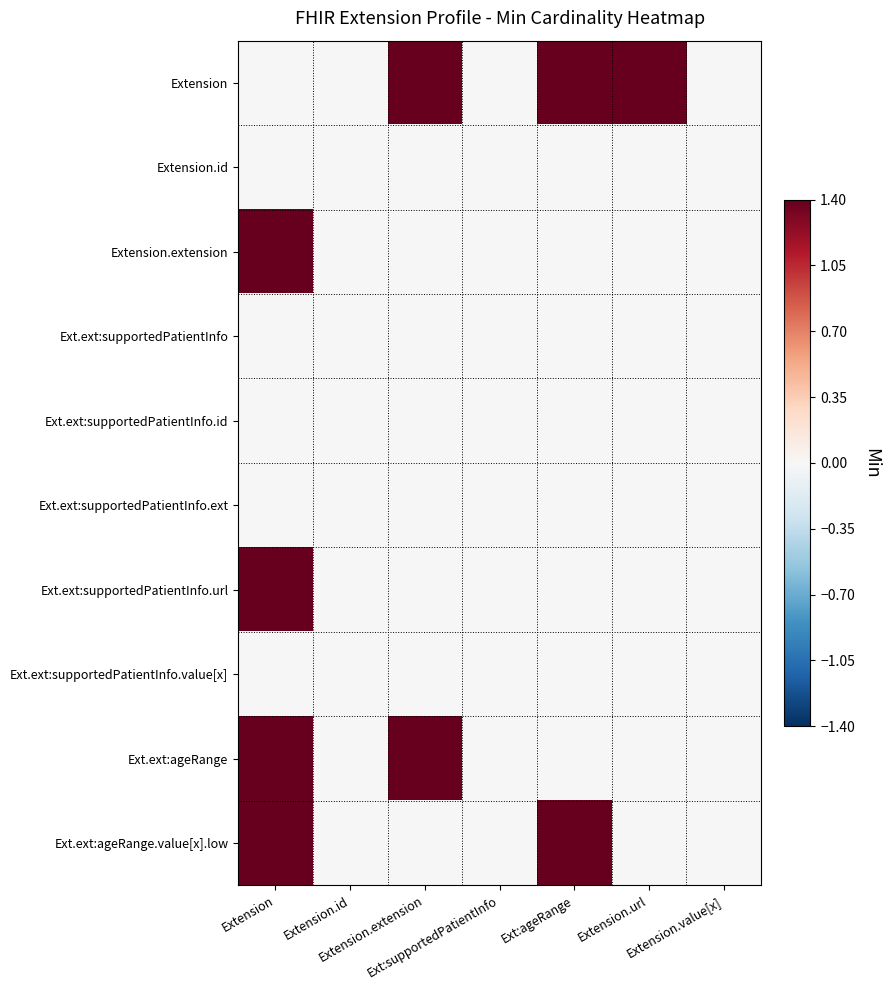

Reading left to right, list all the values displayed in this chart.

Extension: Extension=0.0	Extension.id=0.0	Extension.extension=1.4	Ext:supportedPatientInfo=0.0	Ext:ageRange=1.4	Extension.url=1.4	Extension.value[x]=0.0
Extension.id: Extension=0.0	Extension.id=0.0	Extension.extension=0.0	Ext:supportedPatientInfo=0.0	Ext:ageRange=0.0	Extension.url=0.0	Extension.value[x]=0.0
Extension.extension: Extension=1.4	Extension.id=0.0	Extension.extension=0.0	Ext:supportedPatientInfo=0.0	Ext:ageRange=0.0	Extension.url=0.0	Extension.value[x]=0.0
Ext.ext:supportedPatientInfo: Extension=0.0	Extension.id=0.0	Extension.extension=0.0	Ext:supportedPatientInfo=0.0	Ext:ageRange=0.0	Extension.url=0.0	Extension.value[x]=0.0
Ext.ext:supportedPatientInfo.id: Extension=0.0	Extension.id=0.0	Extension.extension=0.0	Ext:supportedPatientInfo=0.0	Ext:ageRange=0.0	Extension.url=0.0	Extension.value[x]=0.0
Ext.ext:supportedPatientInfo.ext: Extension=0.0	Extension.id=0.0	Extension.extension=0.0	Ext:supportedPatientInfo=0.0	Ext:ageRange=0.0	Extension.url=0.0	Extension.value[x]=0.0
Ext.ext:supportedPatientInfo.url: Extension=1.4	Extension.id=0.0	Extension.extension=0.0	Ext:supportedPatientInfo=0.0	Ext:ageRange=0.0	Extension.url=0.0	Extension.value[x]=0.0
Ext.ext:supportedPatientInfo.value[x]: Extension=0.0	Extension.id=0.0	Extension.extension=0.0	Ext:supportedPatientInfo=0.0	Ext:ageRange=0.0	Extension.url=0.0	Extension.value[x]=0.0
Ext.ext:ageRange: Extension=1.4	Extension.id=0.0	Extension.extension=1.4	Ext:supportedPatientInfo=0.0	Ext:ageRange=0.0	Extension.url=0.0	Extension.value[x]=0.0
Ext.ext:ageRange.value[x].low: Extension=1.4	Extension.id=0.0	Extension.extension=0.0	Ext:supportedPatientInfo=0.0	Ext:ageRange=1.4	Extension.url=0.0	Extension.value[x]=0.0